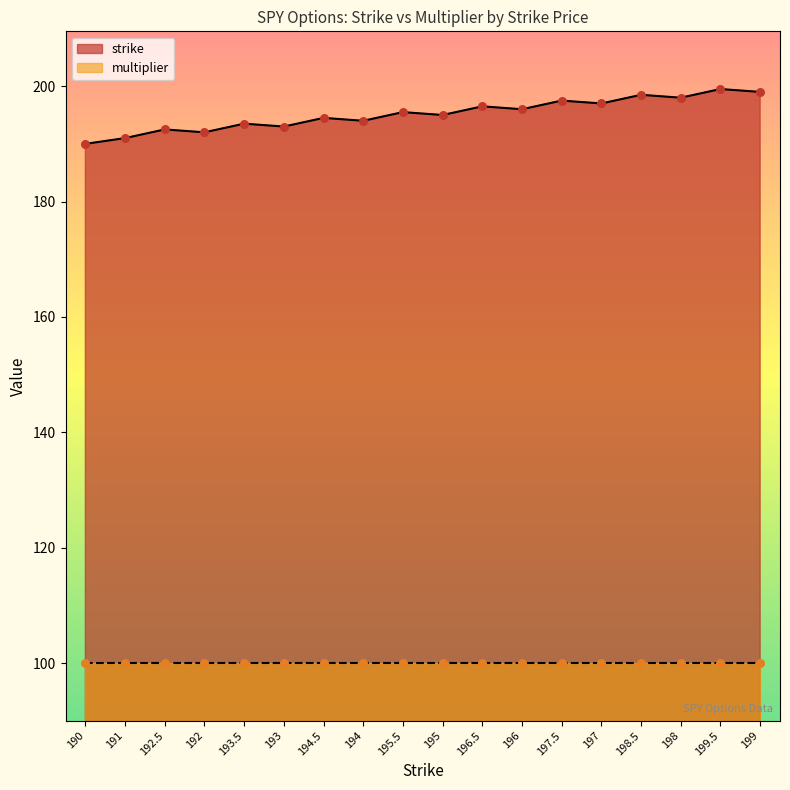

What is the change in value from 195 to 196.5?

+1.5